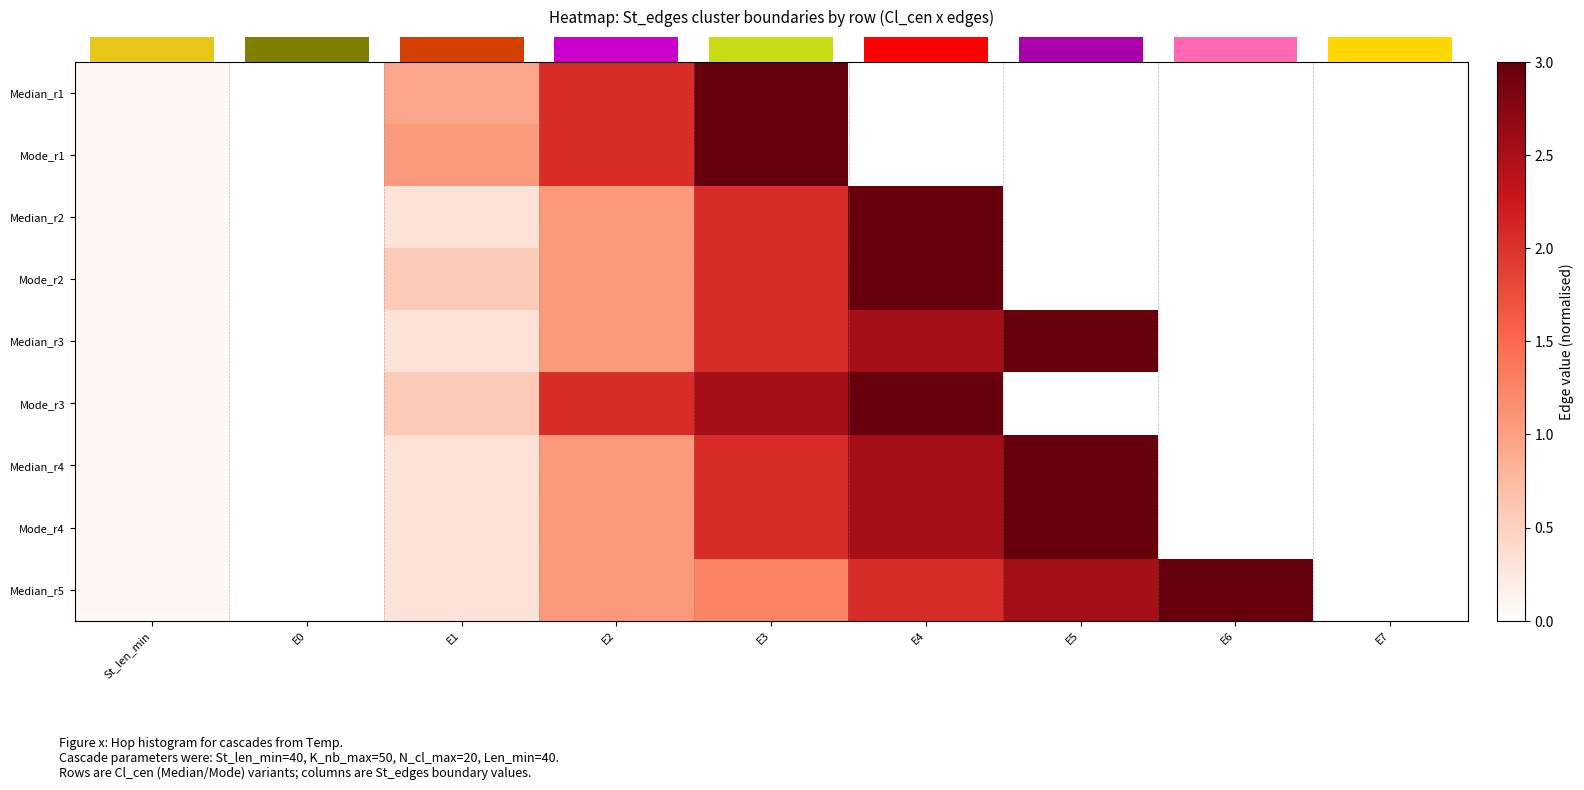

Reading left to right, list all the values displayed in this chart.

row_0: 0.1	0.0	0.9	2.1	3.0	0.0	0.0	0.0	0.0
row_1: 0.1	0.0	1.1	2.1	3.0	0.0	0.0	0.0	0.0
row_2: 0.1	0.0	0.3	1.1	2.1	3.0	0.0	0.0	0.0
row_3: 0.1	0.0	0.6	1.1	2.1	3.0	0.0	0.0	0.0
row_4: 0.1	0.0	0.3	1.1	2.1	2.5	3.0	0.0	0.0
row_5: 0.1	0.0	0.6	2.1	2.5	3.0	0.0	0.0	0.0
row_6: 0.1	0.0	0.3	1.1	2.1	2.5	3.0	0.0	0.0
row_7: 0.1	0.0	0.3	1.1	2.1	2.5	3.0	0.0	0.0
row_8: 0.1	0.0	0.3	1.1	1.3	2.1	2.5	3.0	0.0